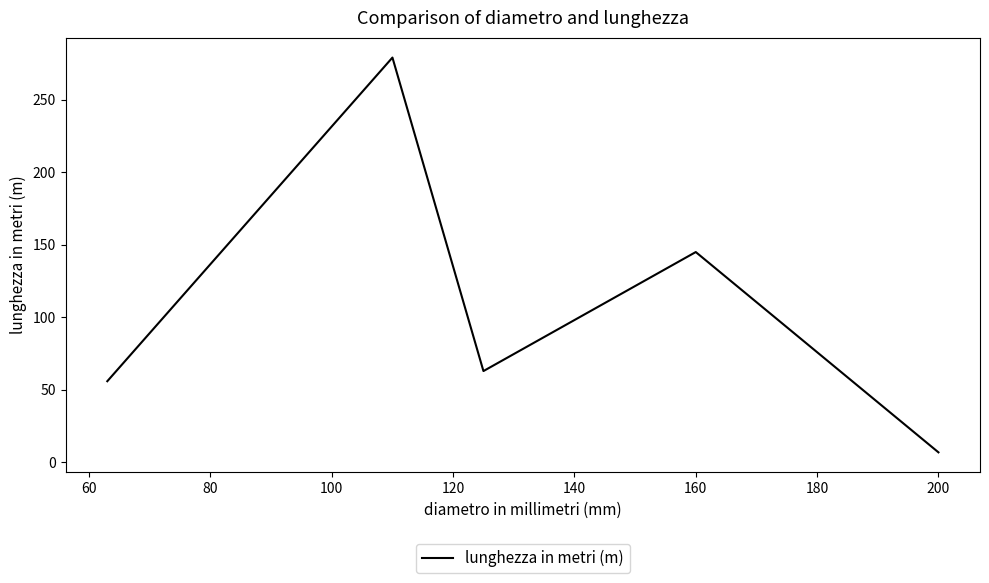

How many interior local valleys (lower than both neighbors) does the data have?

1